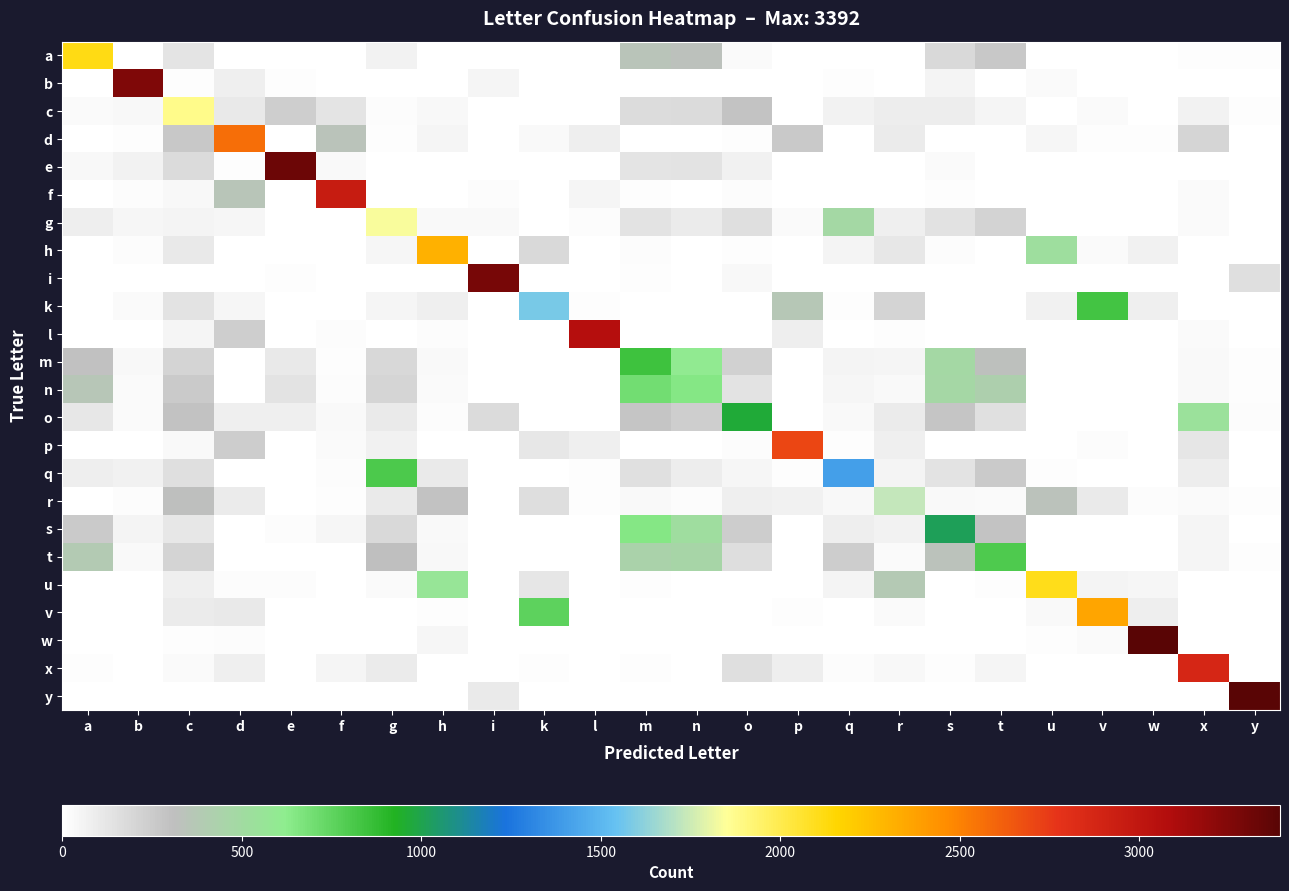

At how many categories does at least one series exceed 3183?

5